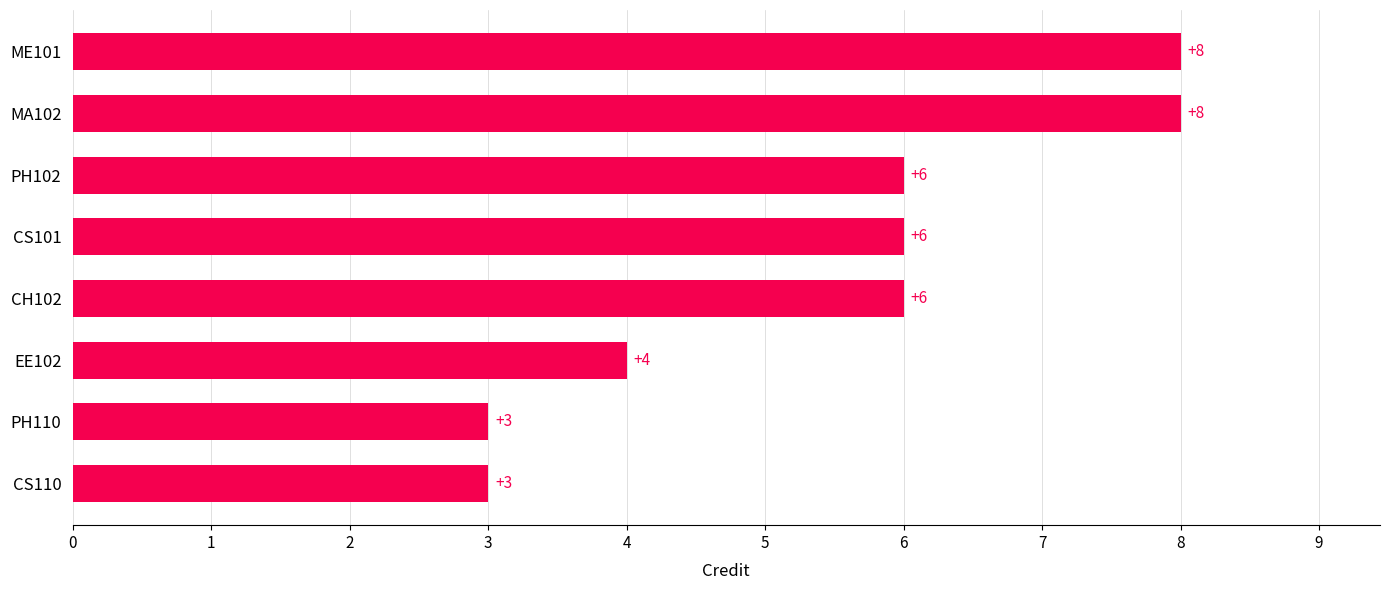

Which has a higher value, EE102 or PH110?

EE102